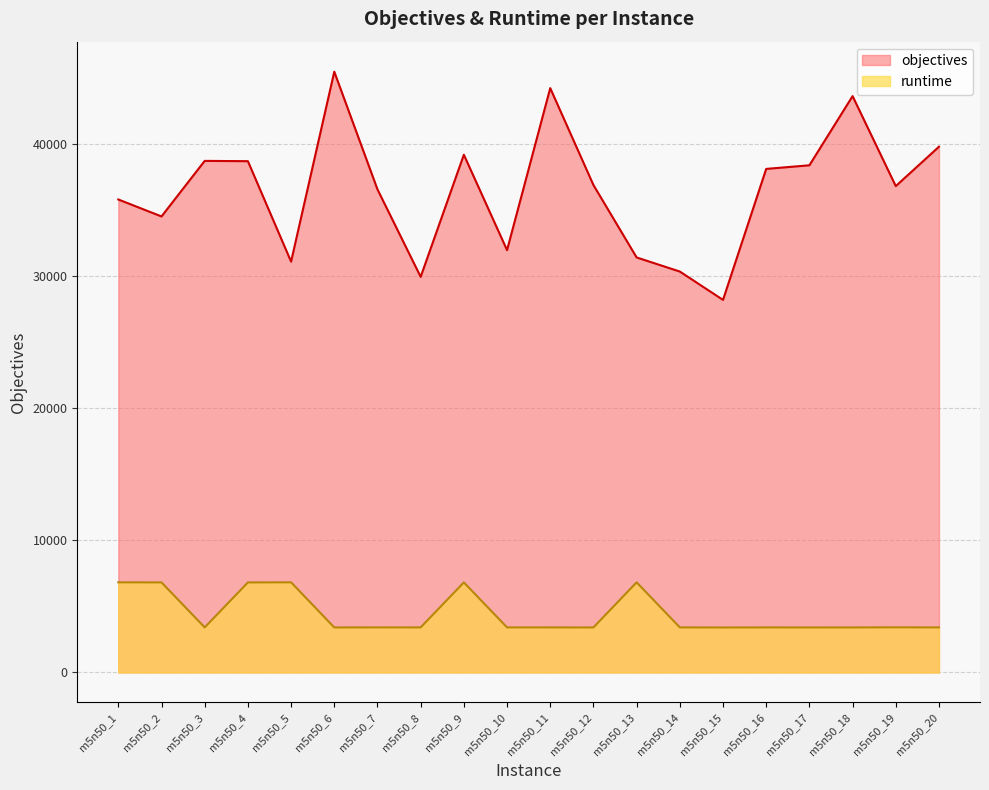

How many lines are shown in the chart?

2